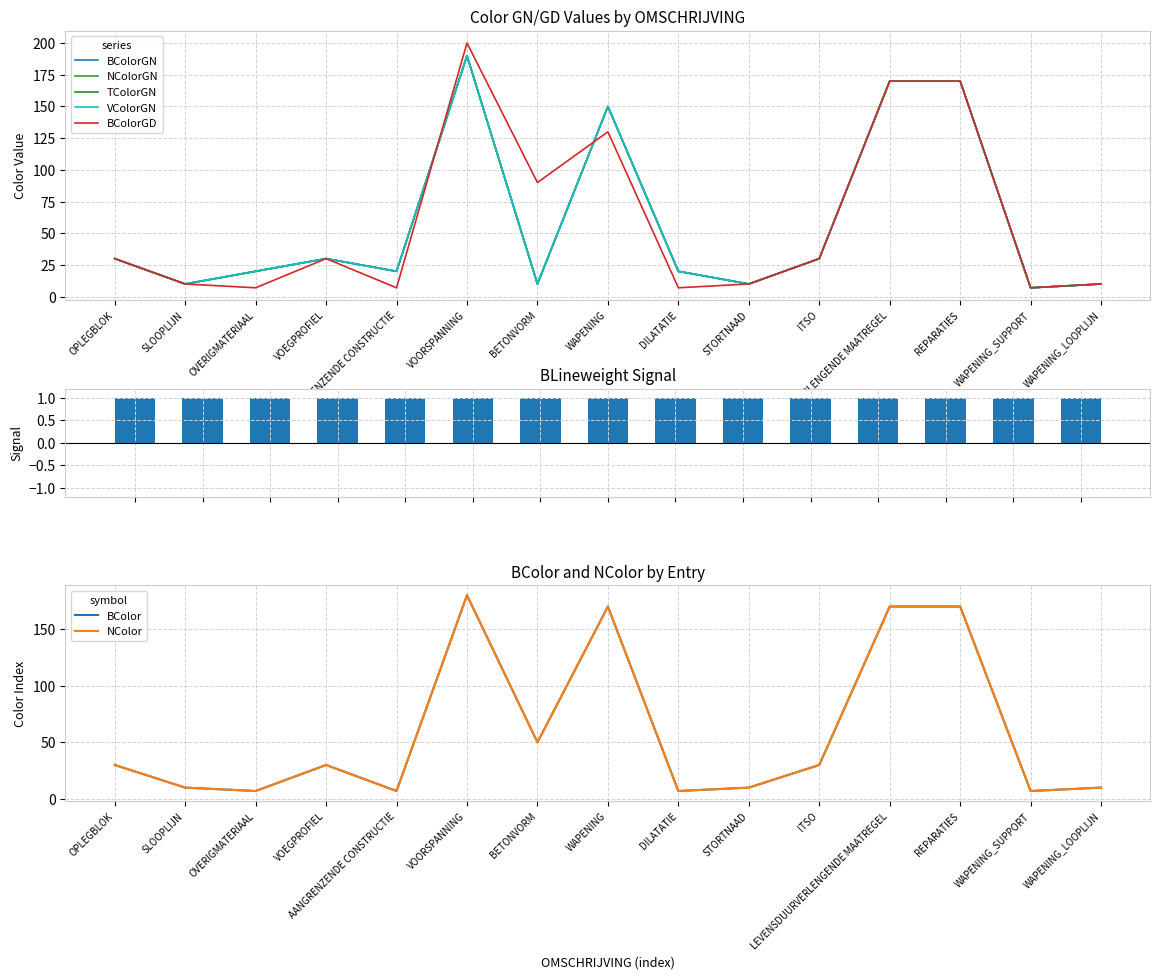

True or false: BColorGN has a value of 6 at DILATATIE.

False